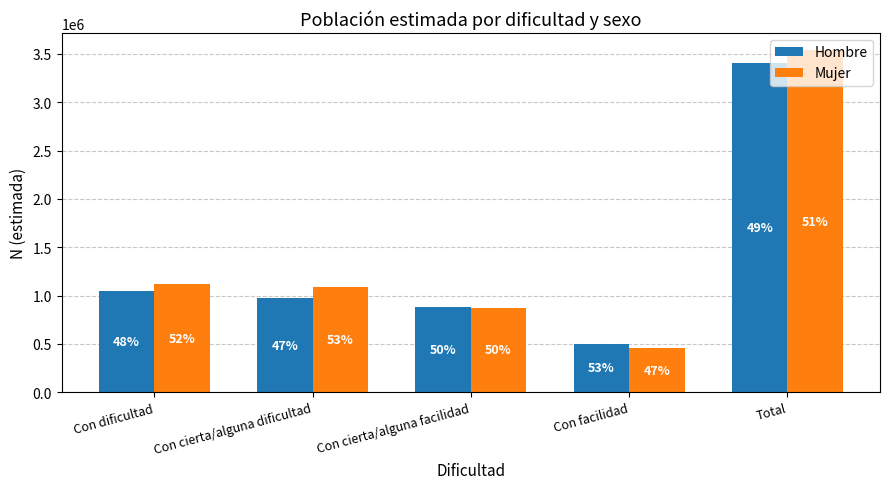

How many bars are there in total?

10